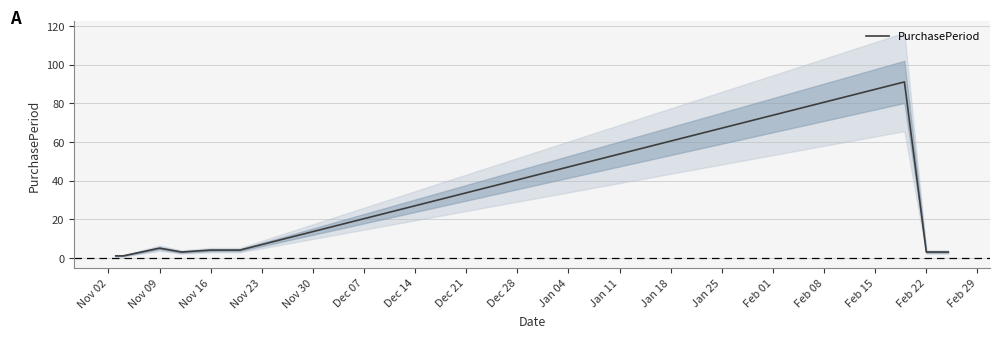

How many categories are shown in the chart?

9